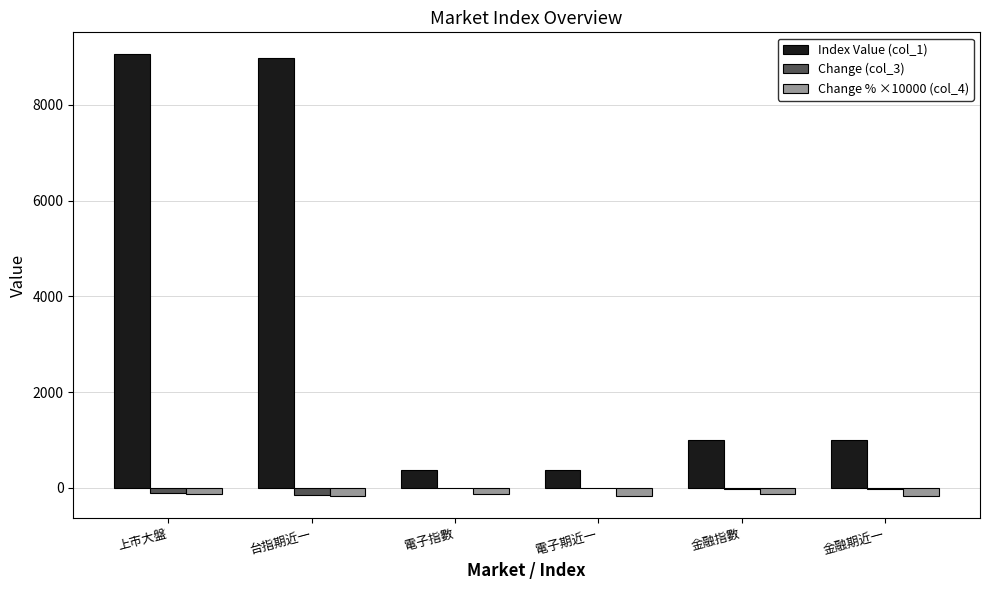

What is the approximate value of Index Value (col_1) at 電子期近一?

366.1